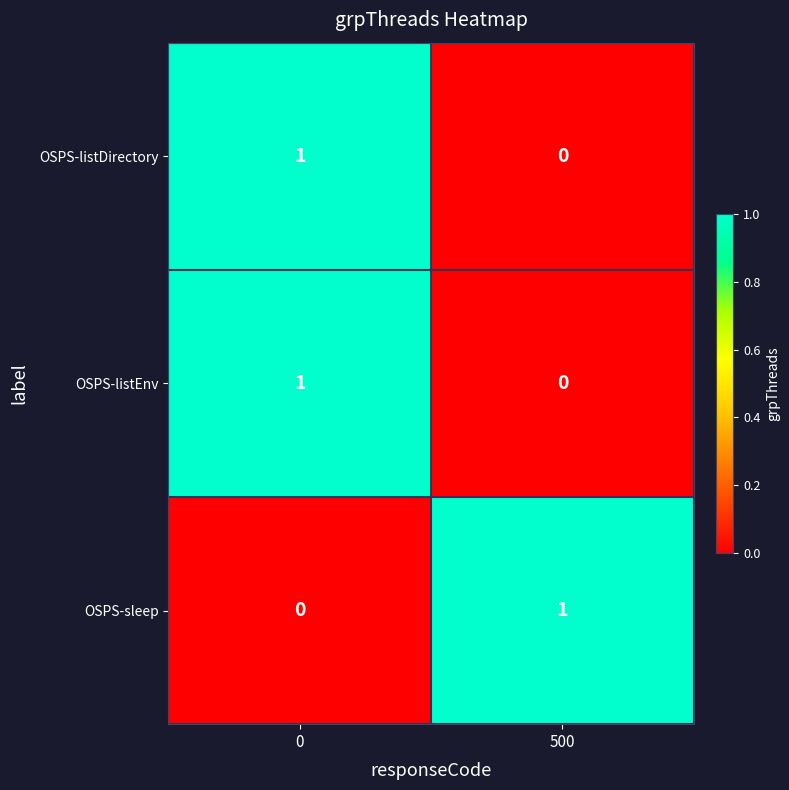

Is it true that OSPS-listDirectory equals 0 at 0?

False